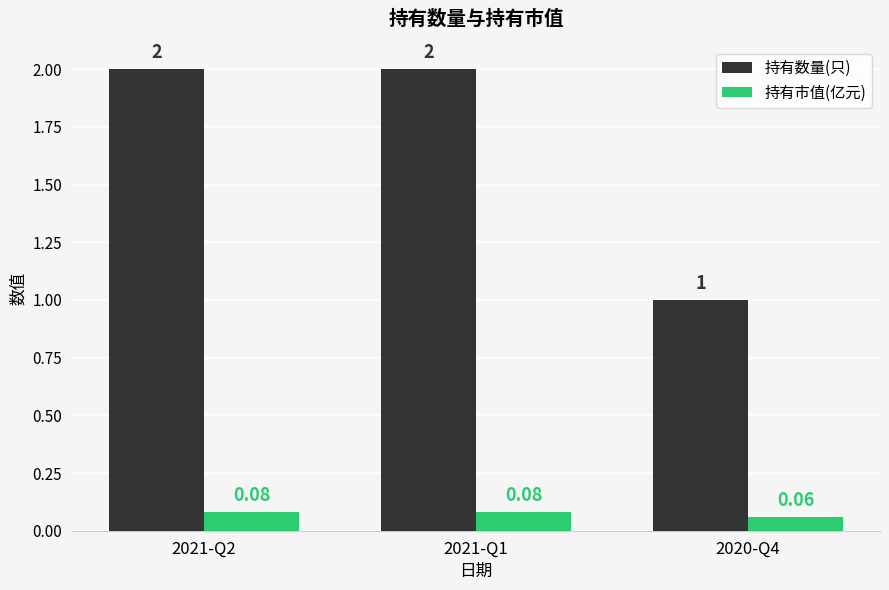

Between 2021-Q1 and 2020-Q4, which series saw the biggest shift?

持有数量(只)